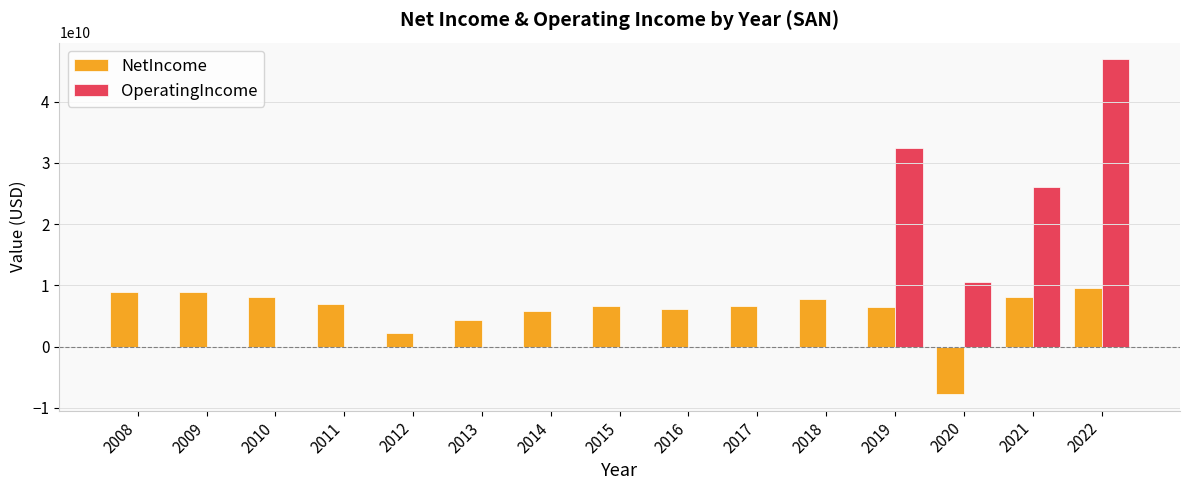

What is the sum of all OperatingIncome values?

116065000000